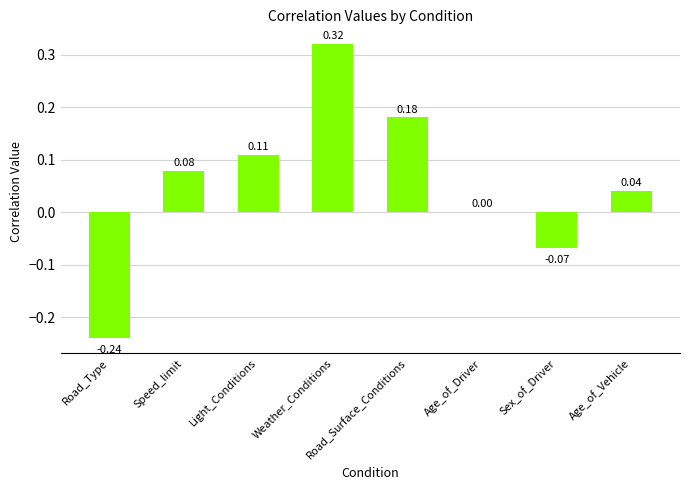

Are the bars horizontal?

No